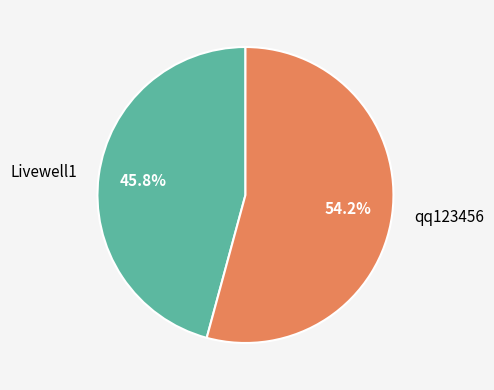

Which slice is the smallest?

Livewell1